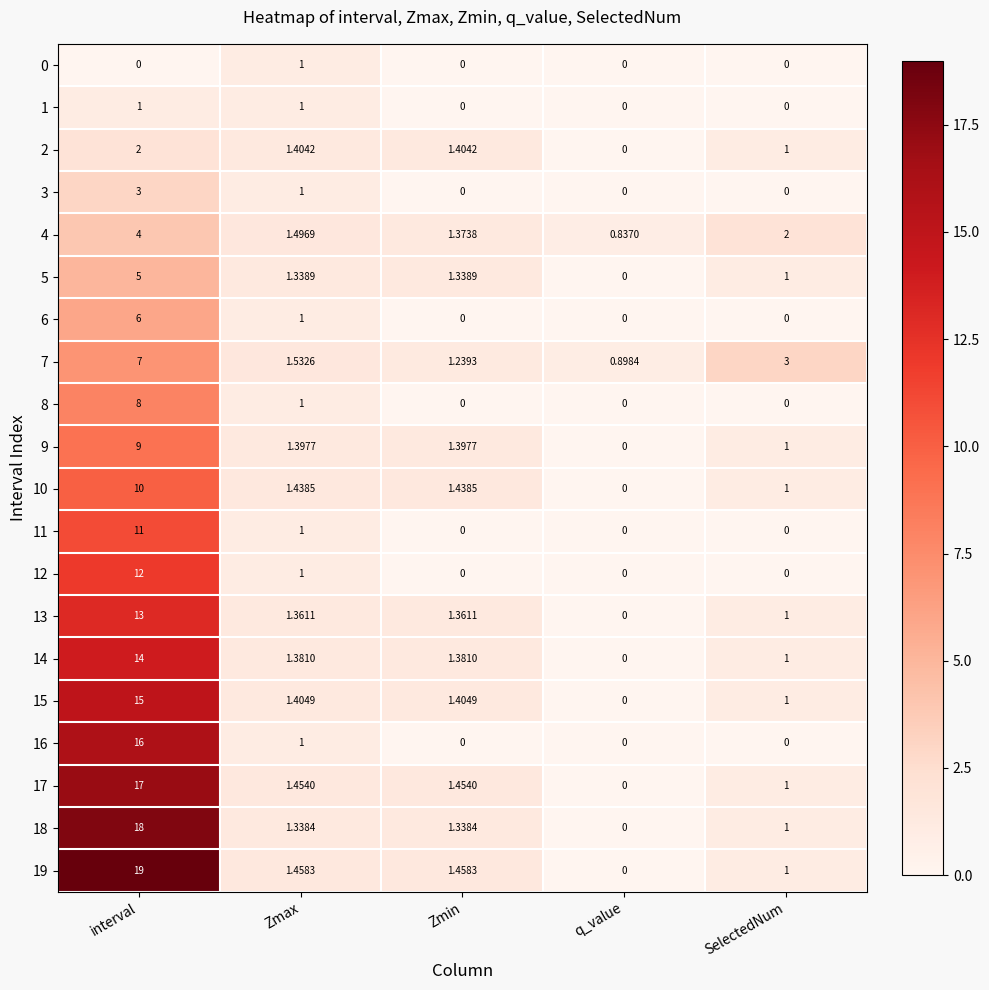

Where does the 2 series first go above 1?

interval